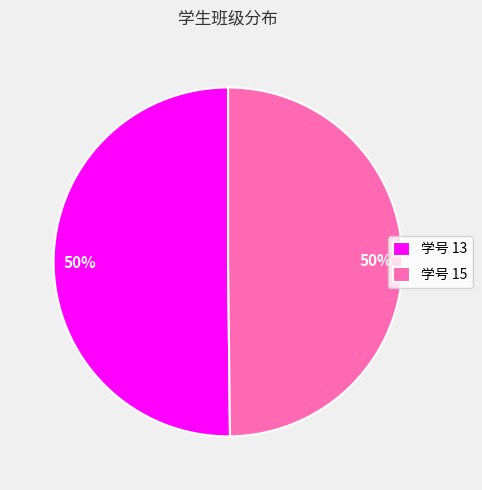

Approximately how many times larger is the value at 学号 13 compared to 学号 15?

1.0